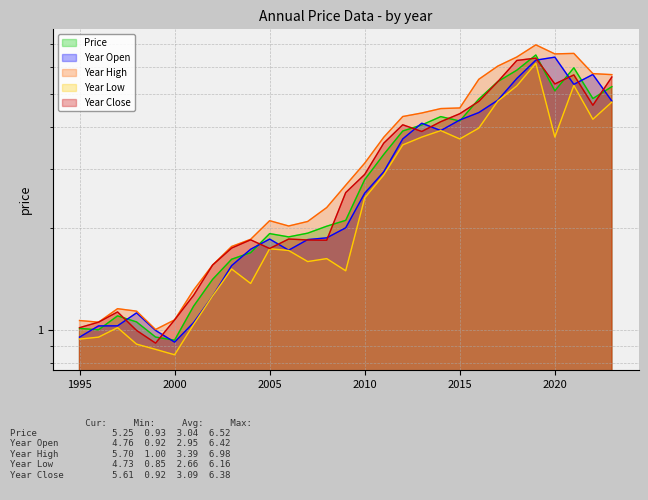

Rank the categories by Year Low value from lowest to highest.

2000, 1999, 1998, 1995, 1996, 1997, 2001, 2002, 2004, 2009, 2003, 2007, 2008, 2006, 2005, 2010, 2011, 2012, 2015, 2013, 2020, 2014, 2016, 2022, 2023, 2017, 2018, 2021, 2019